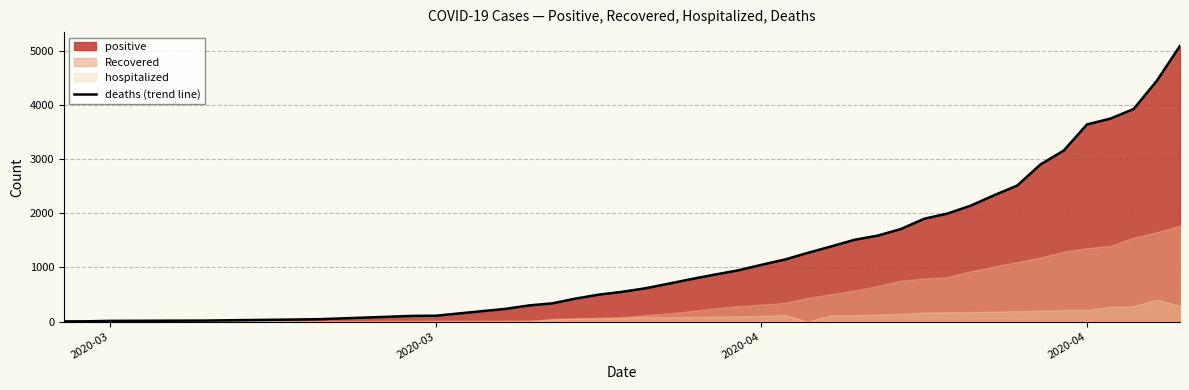

How many lines are shown in the chart?

1